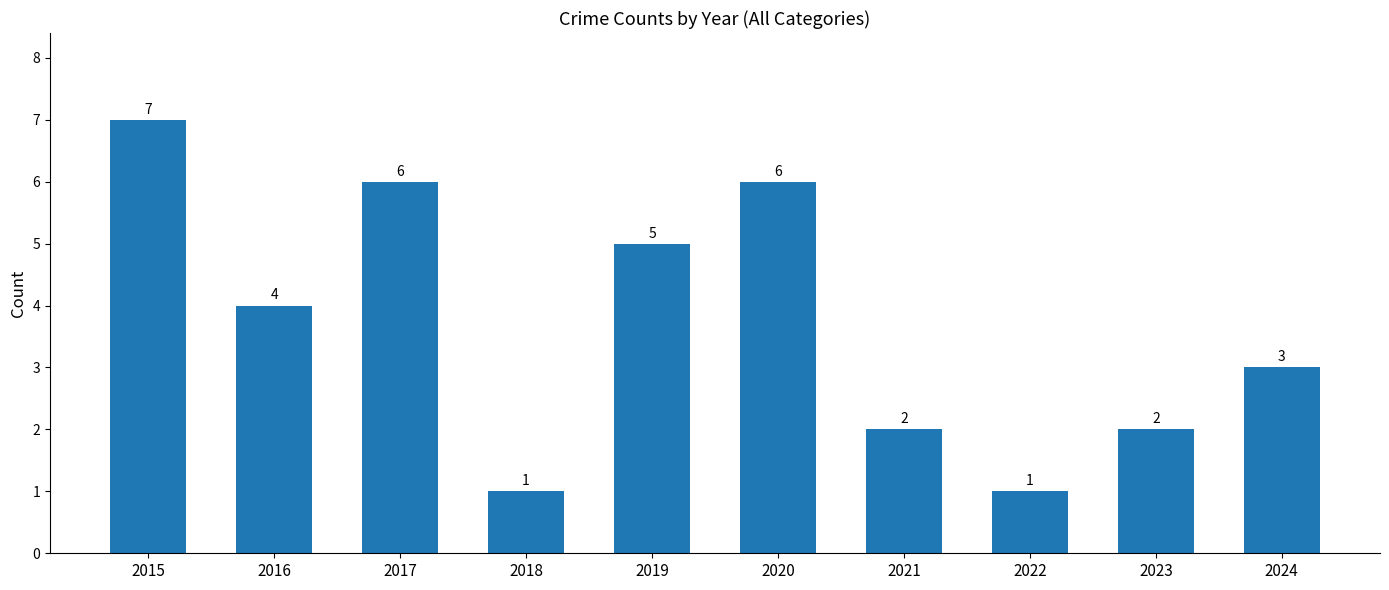

Reading left to right, extract all data points from this chart.

2015=7	2016=4	2017=6	2018=1	2019=5	2020=6	2021=2	2022=1	2023=2	2024=3